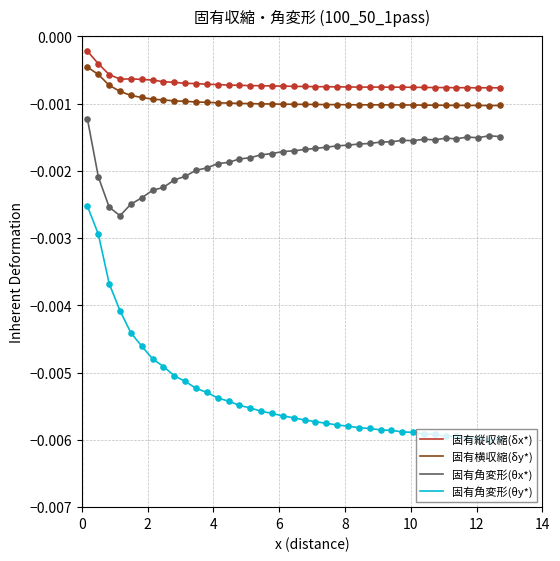

True or false: 固有横収縮(δy*) and 固有縦収縮(δx*) intersect in this chart.

False